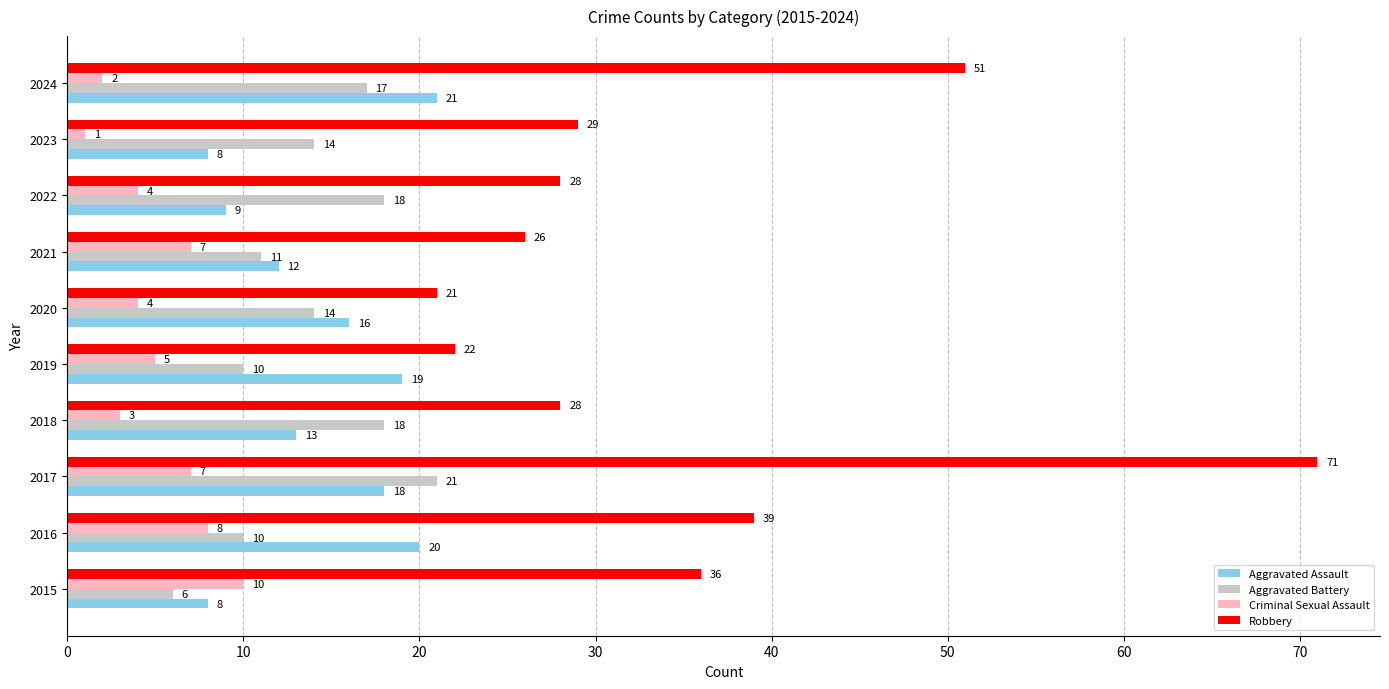

Is it true that Aggravated Assault equals 19 at 2019?

True